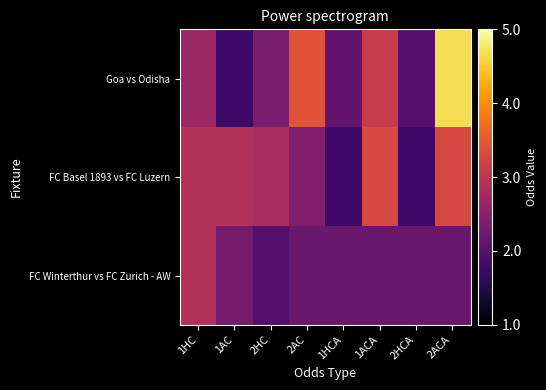

At which category is the sum across all series the highest?

2ACA